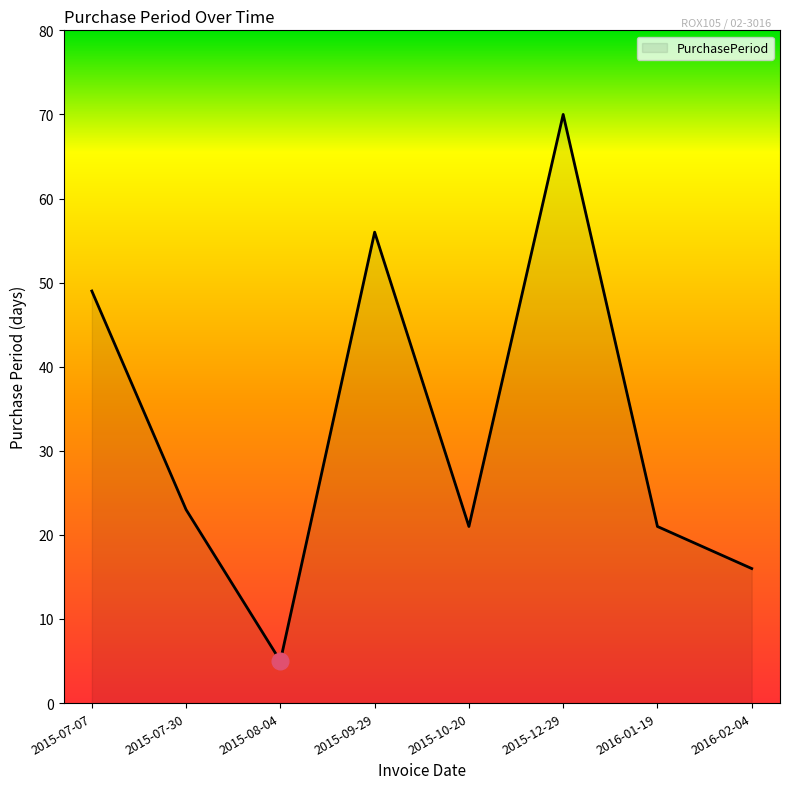

True or false: there are more than 0 points higher than both neighbors.

True